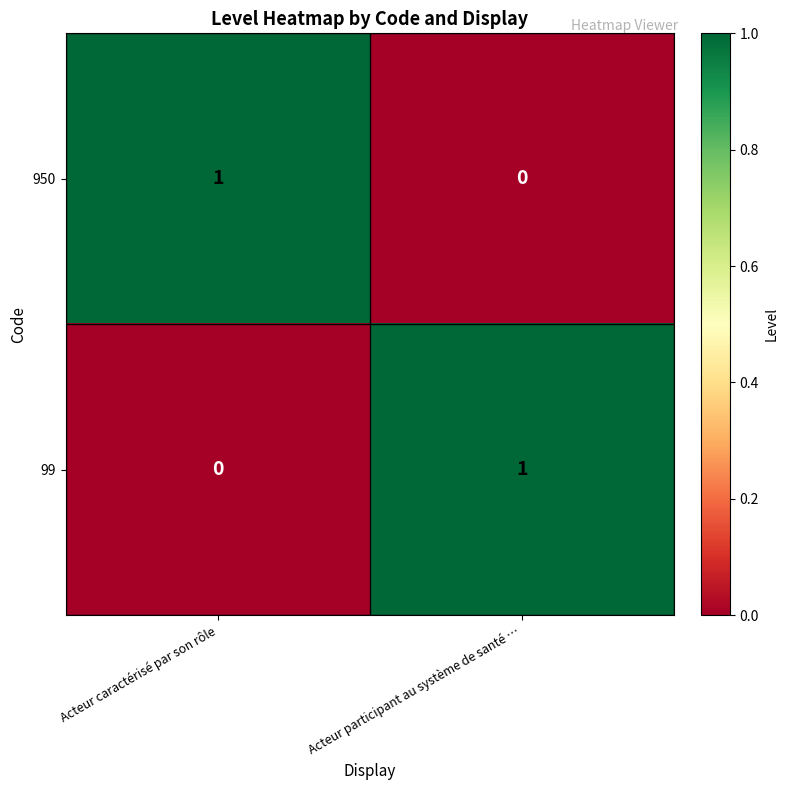

Which category has the lowest value in the 99 series?

Acteur caractérisé par son rôle